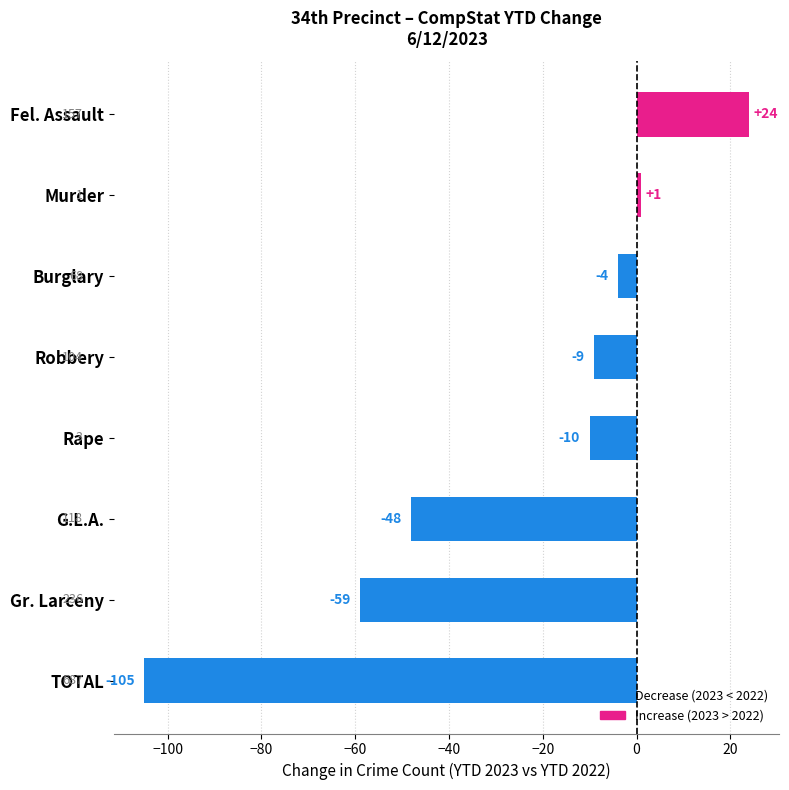

The chart shows a value of -105 at TOTAL. True or false?

True